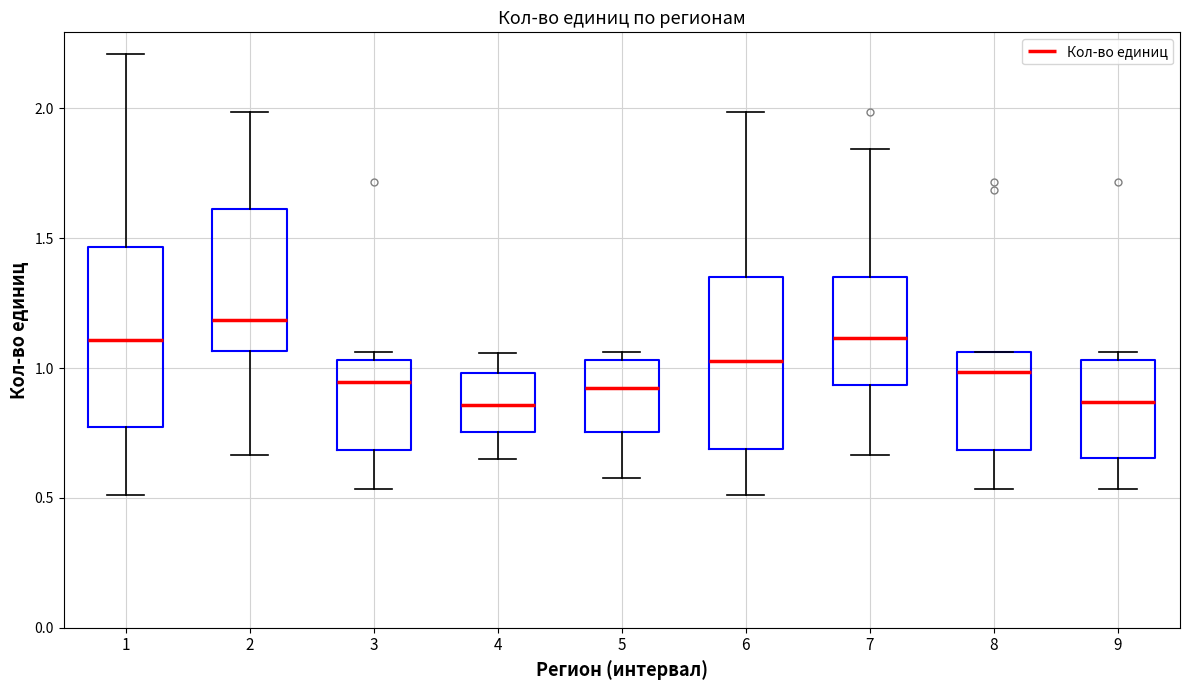

Which box's median line is the highest?

2